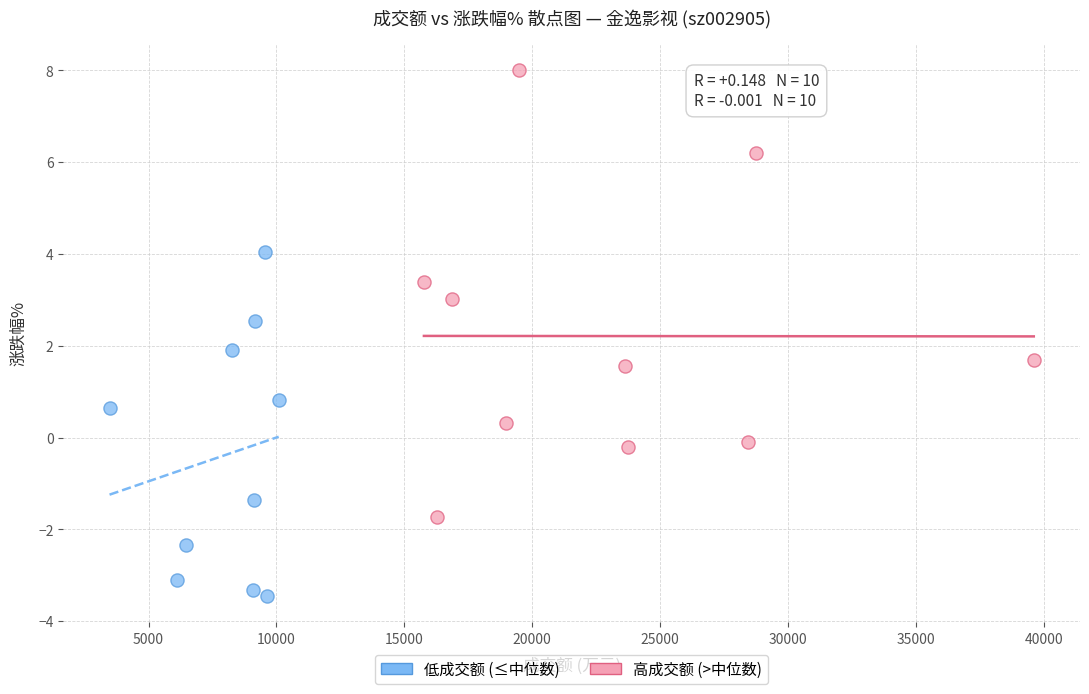

Which series has the largest Y range (max minus min)?

高成交额 (>中位数)